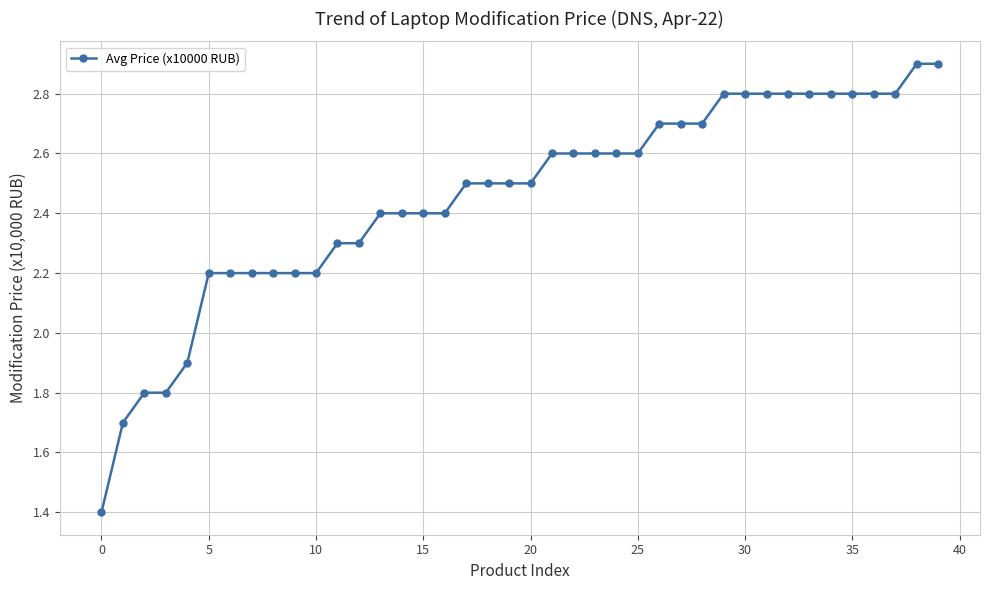

Does the chart display data point markers on the line(s)?

Yes